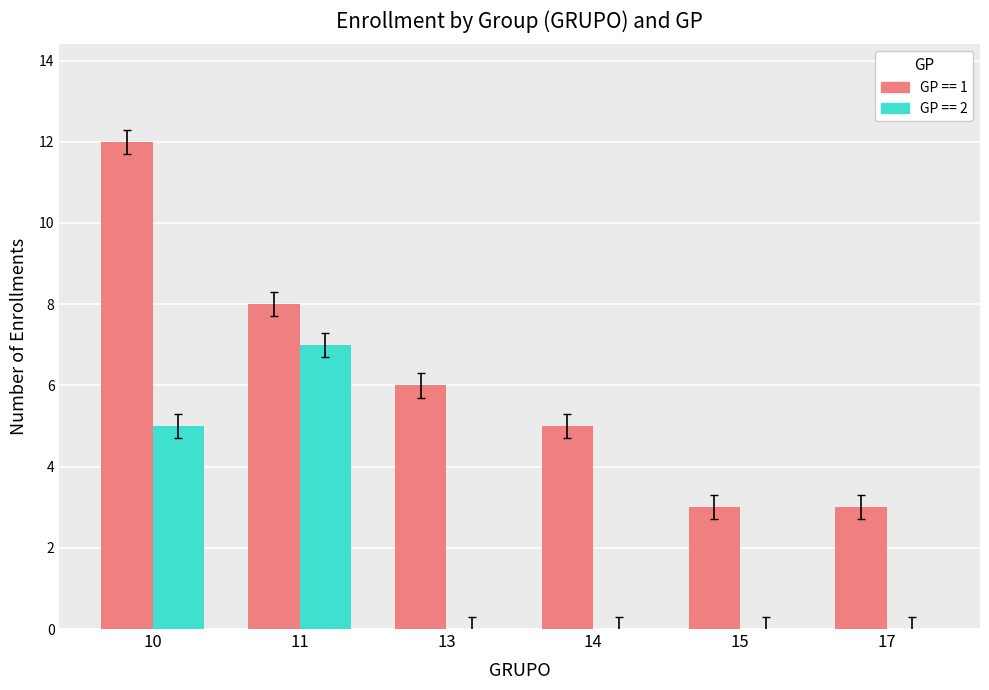

What is the highest value of the GP == 2 series?

7